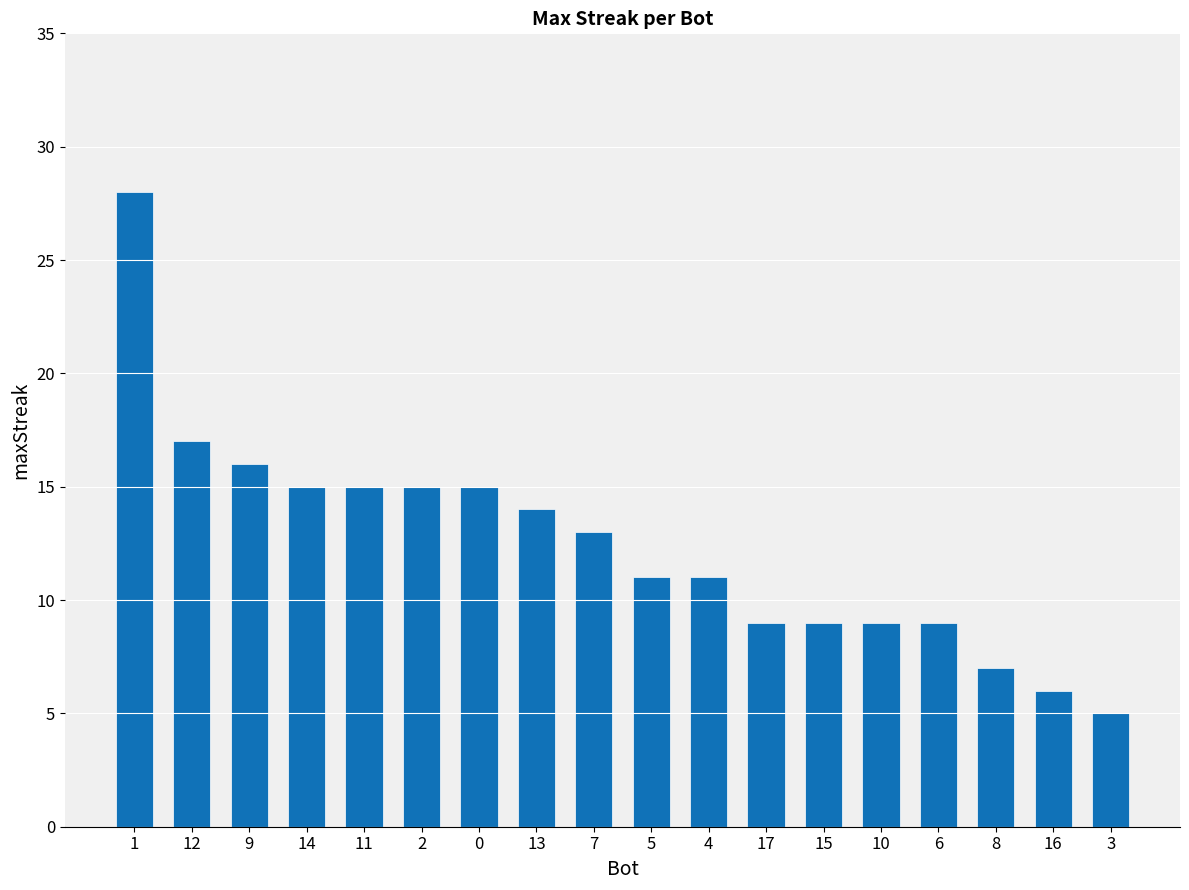

What is the difference between the maximum and minimum values?

23